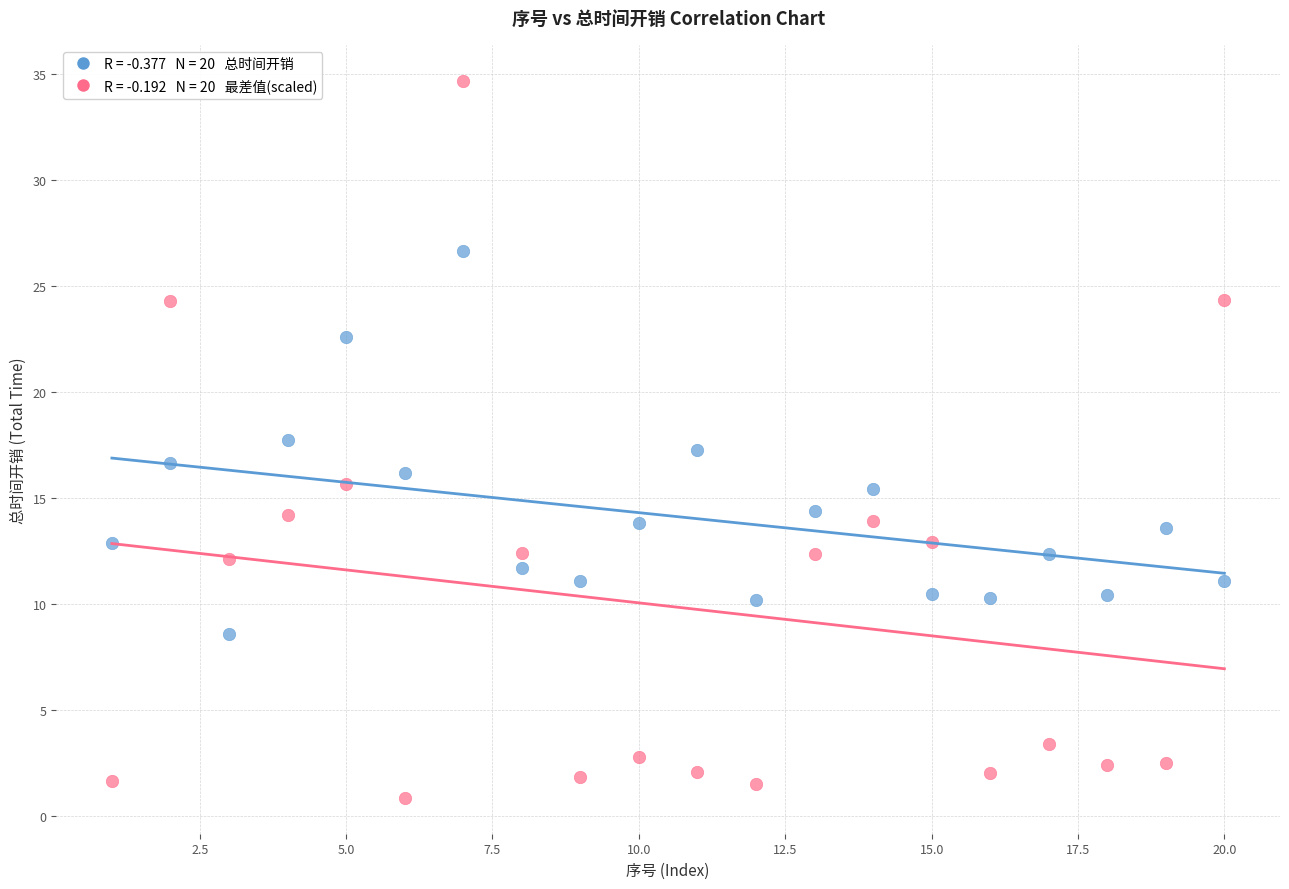

Across all data points, what is the range of Y values (max minus min)?

33.8